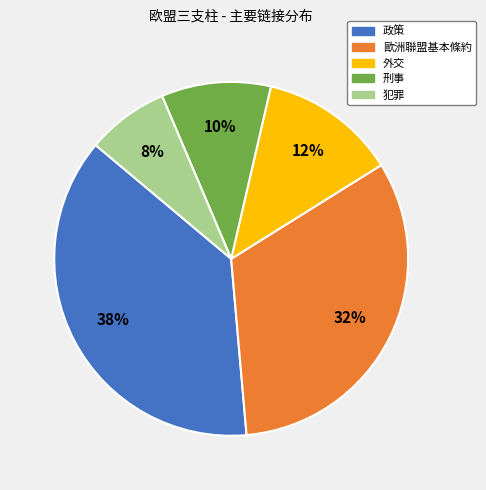

To the nearest percent, what portion does 歐洲聯盟基本條約 represent?

32%